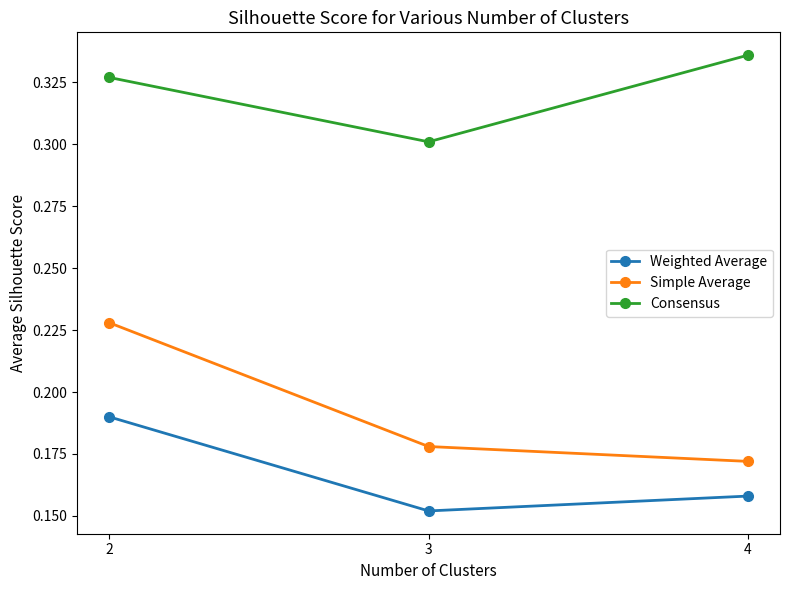

Count the Simple Average values in the range 0 to 1.

3